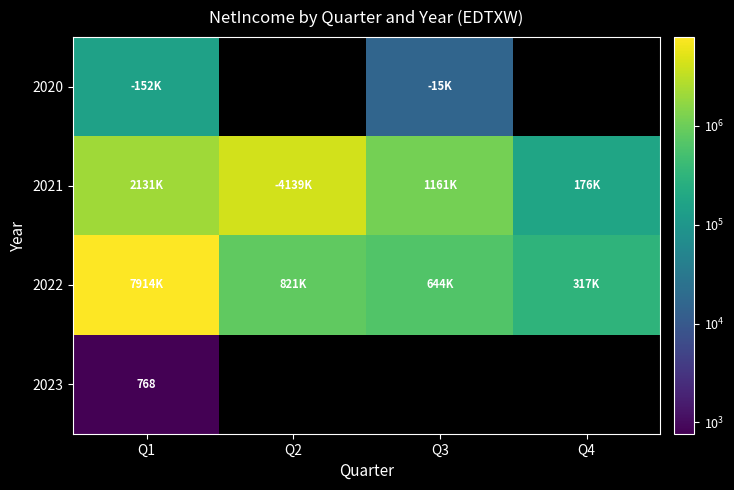

What is the difference between the 2022 values at Q3 and Q1?

7270072.0